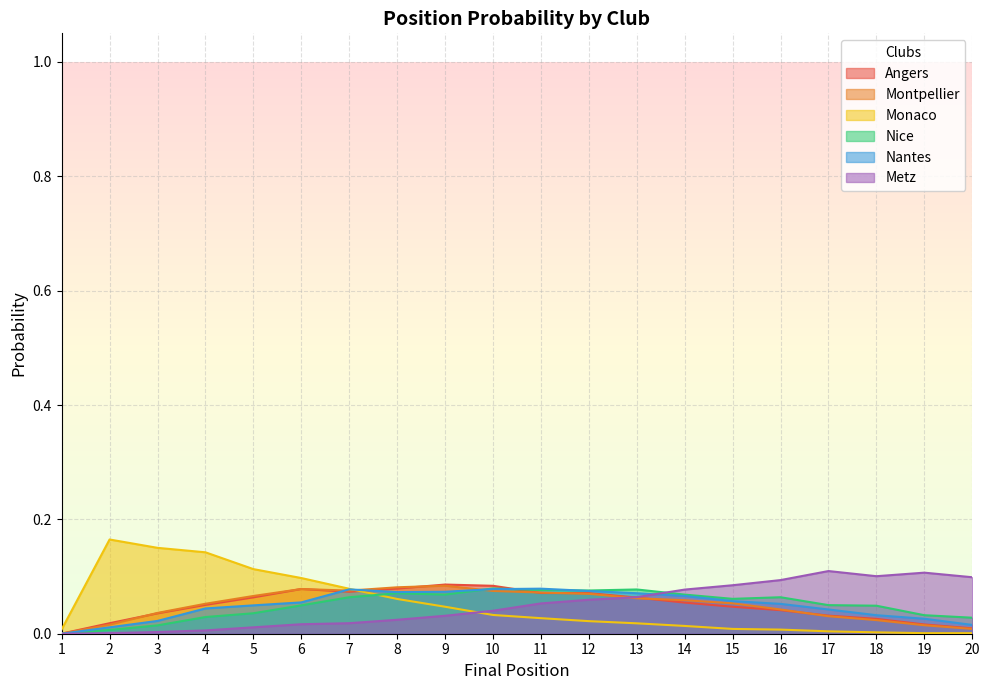

What is the total value across all series at 5?

0.3